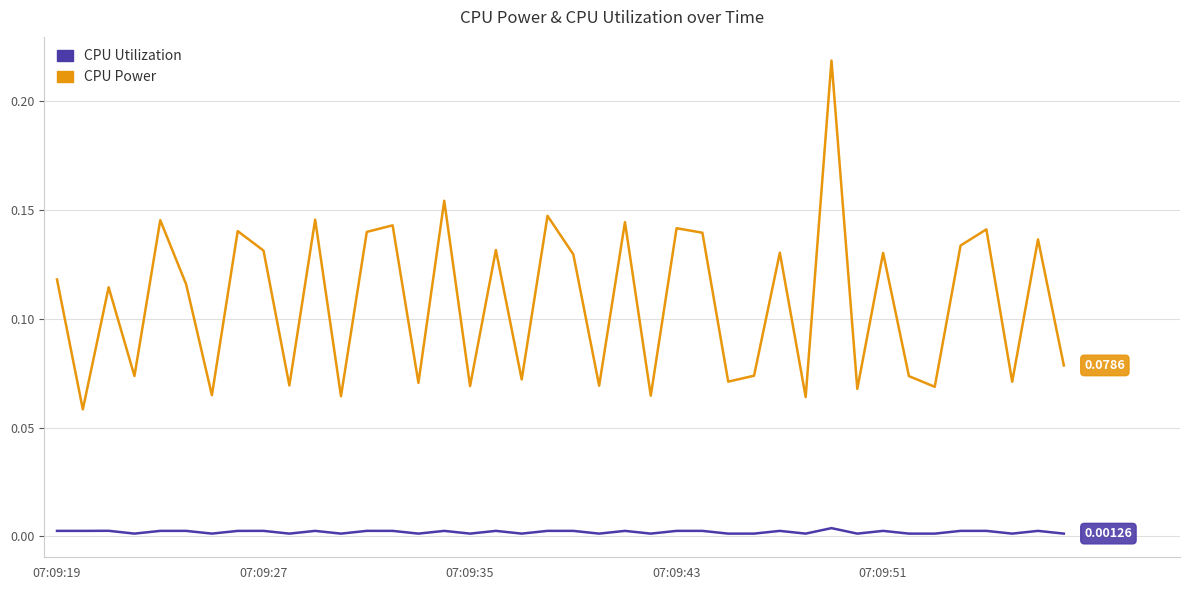

How many interior local peaks does the CPU Power series have?

15